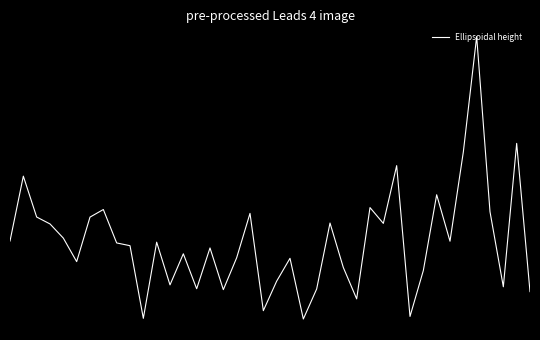

Does the chart have visible grid lines?

No